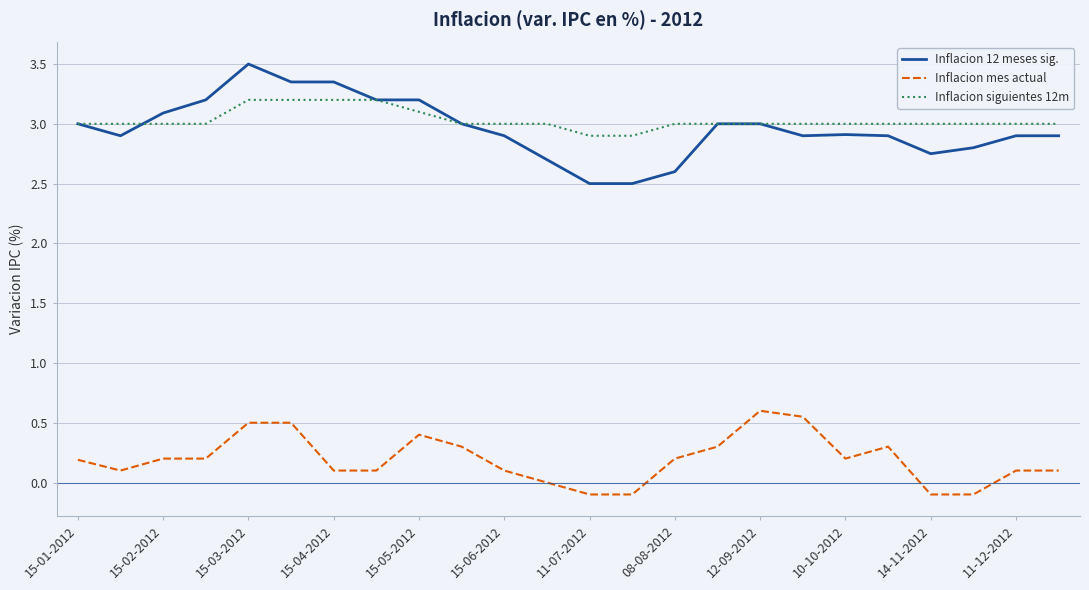

True or false: Inflacion mes actual and Inflacion siguientes 12m cross at least once.

False